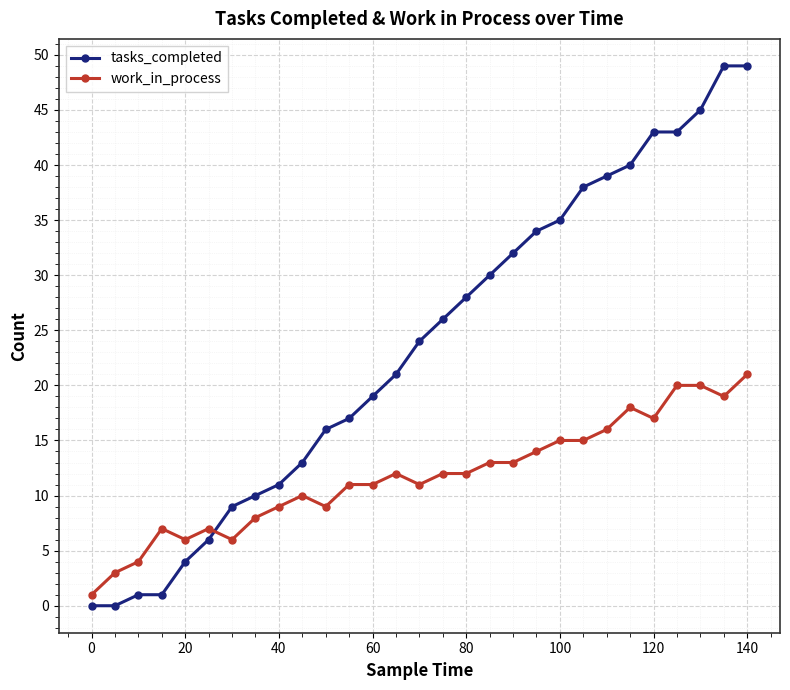

What is the value of the work_in_process point at the 22nd from the left?

15